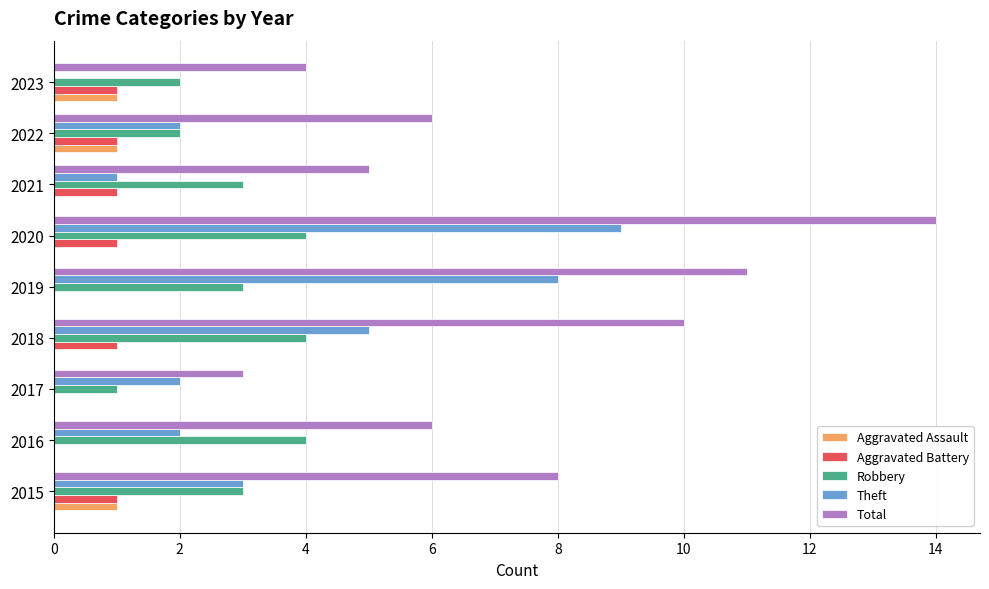

What is the total value across all series at 2020?

28